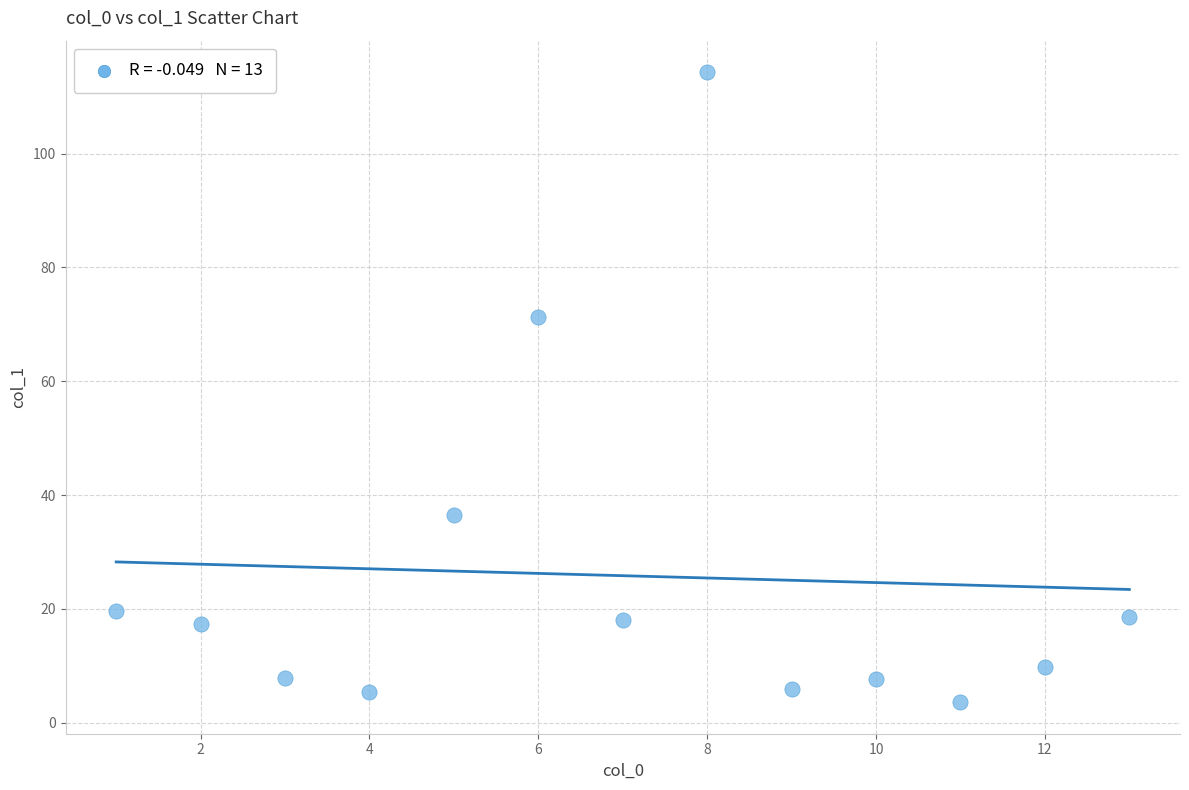

What is the range of Y values (max minus min)?

110.7